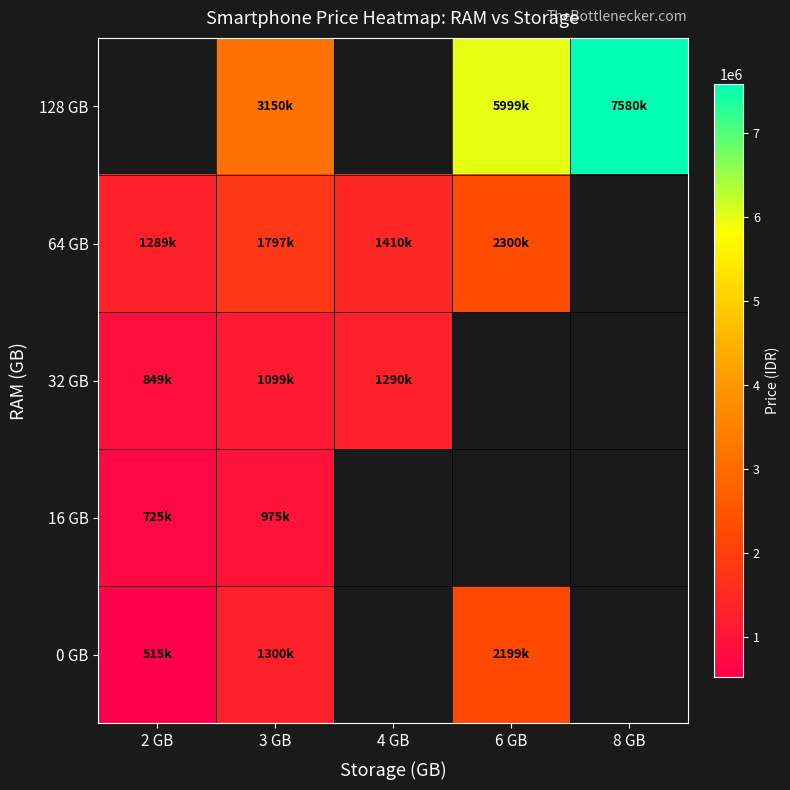

At how many categories does at least one series exceed 1556779?

3